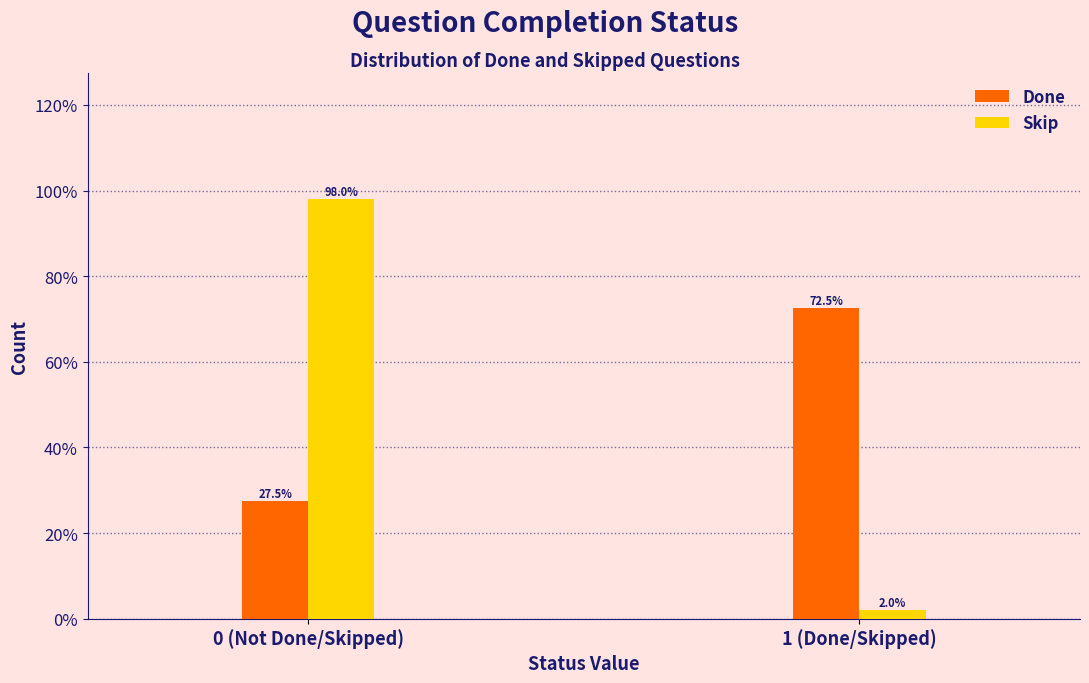

Reading left to right, extract all data points from this chart.

Done: 27.5	72.5
Skip: 98.0	2.0